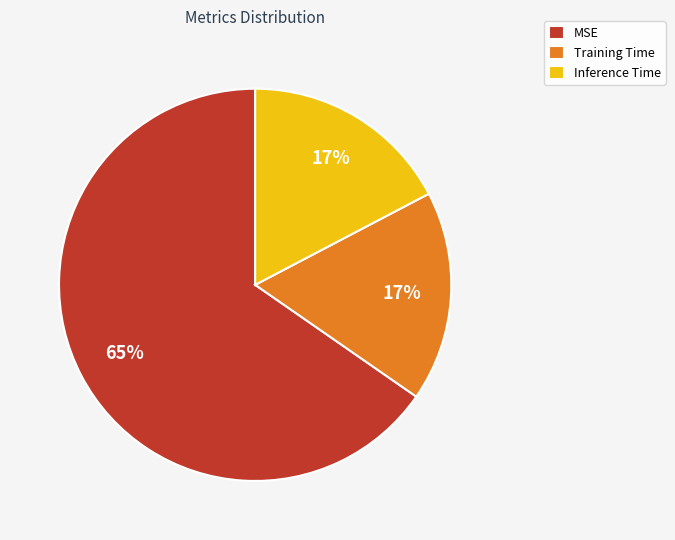

To the nearest percent, what is the average slice percentage?

33%